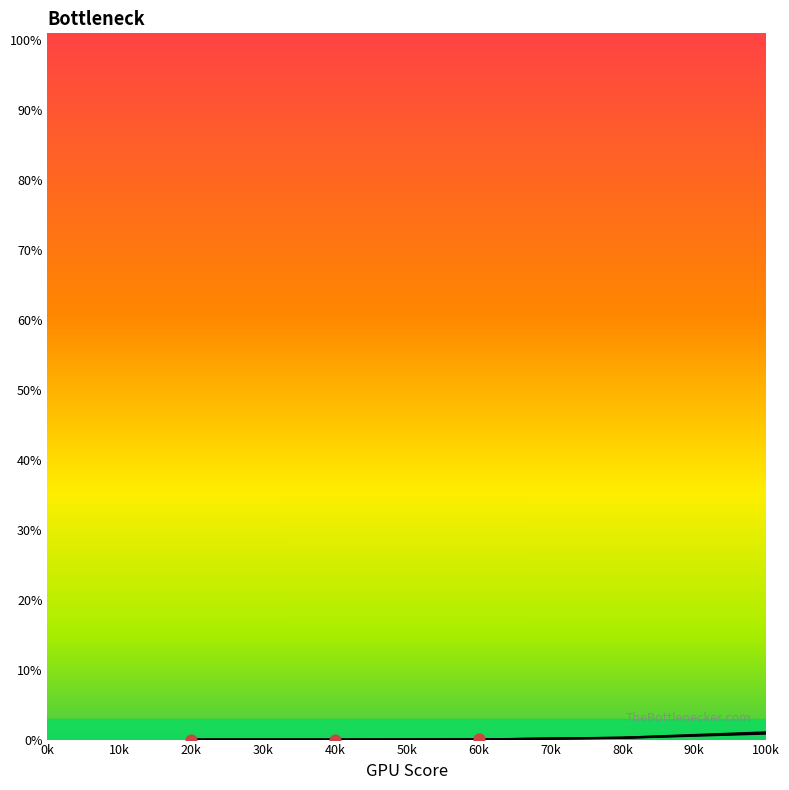

Is this an area chart (filled region under the line)?

Yes